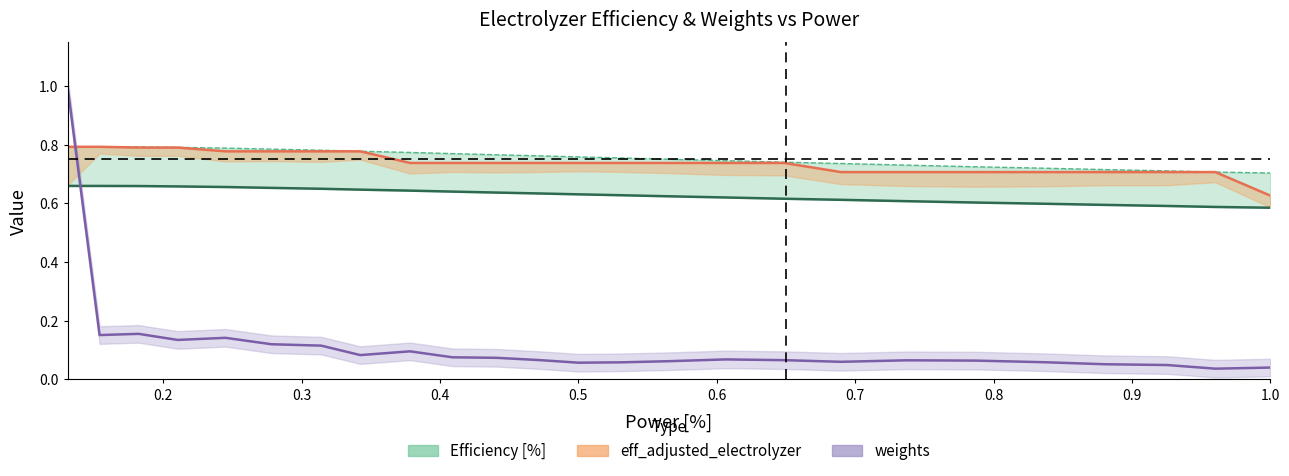

How many interior local valleys does the weights series have?

6